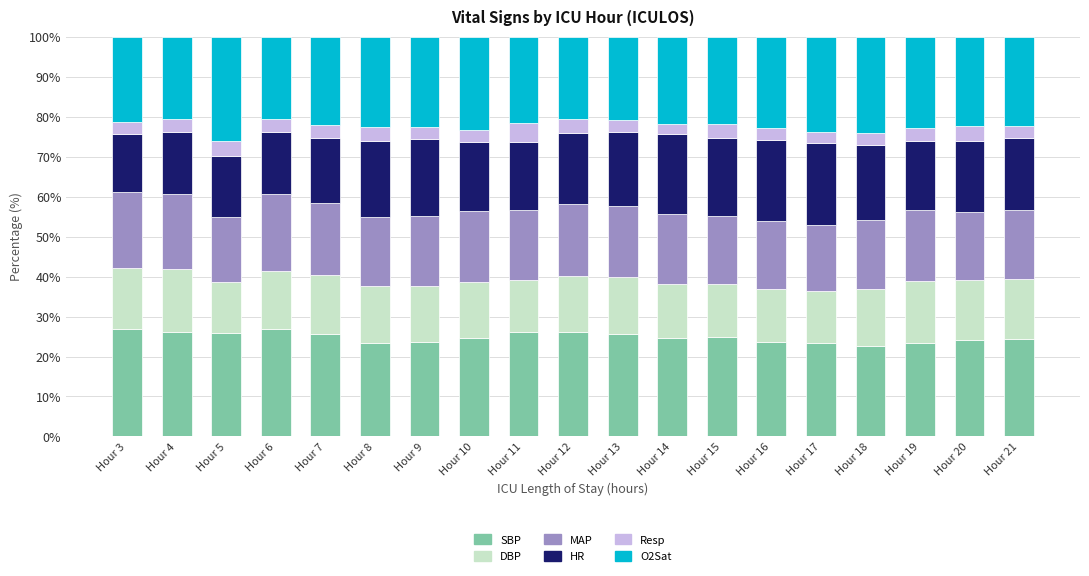

The value of SBP at Hour 11 is 26.0. True or false?

True